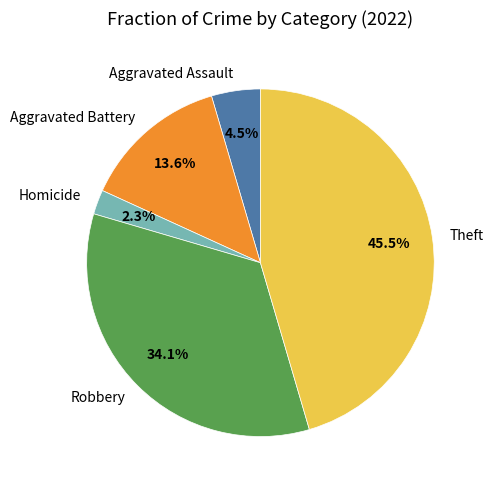

Which slice is the largest?

Theft